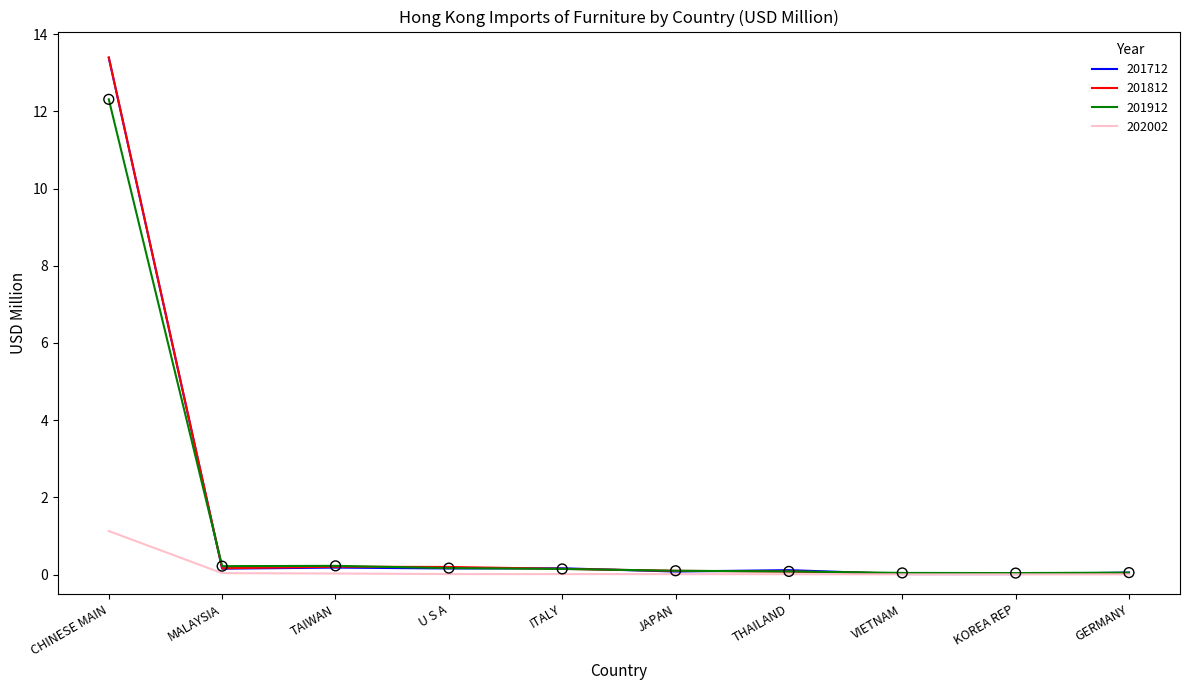

What are all the series names shown in the legend?

201712, 201812, 201912, 202002